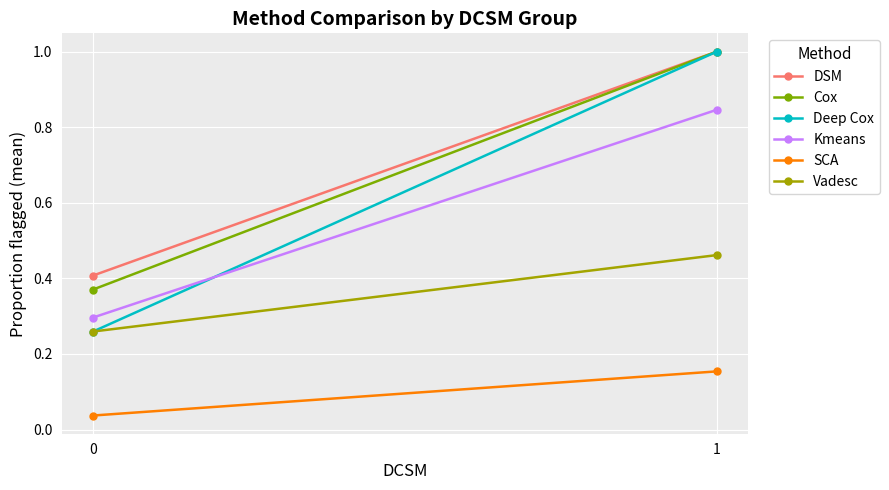

How many data points in Deep Cox are less than 1?

1